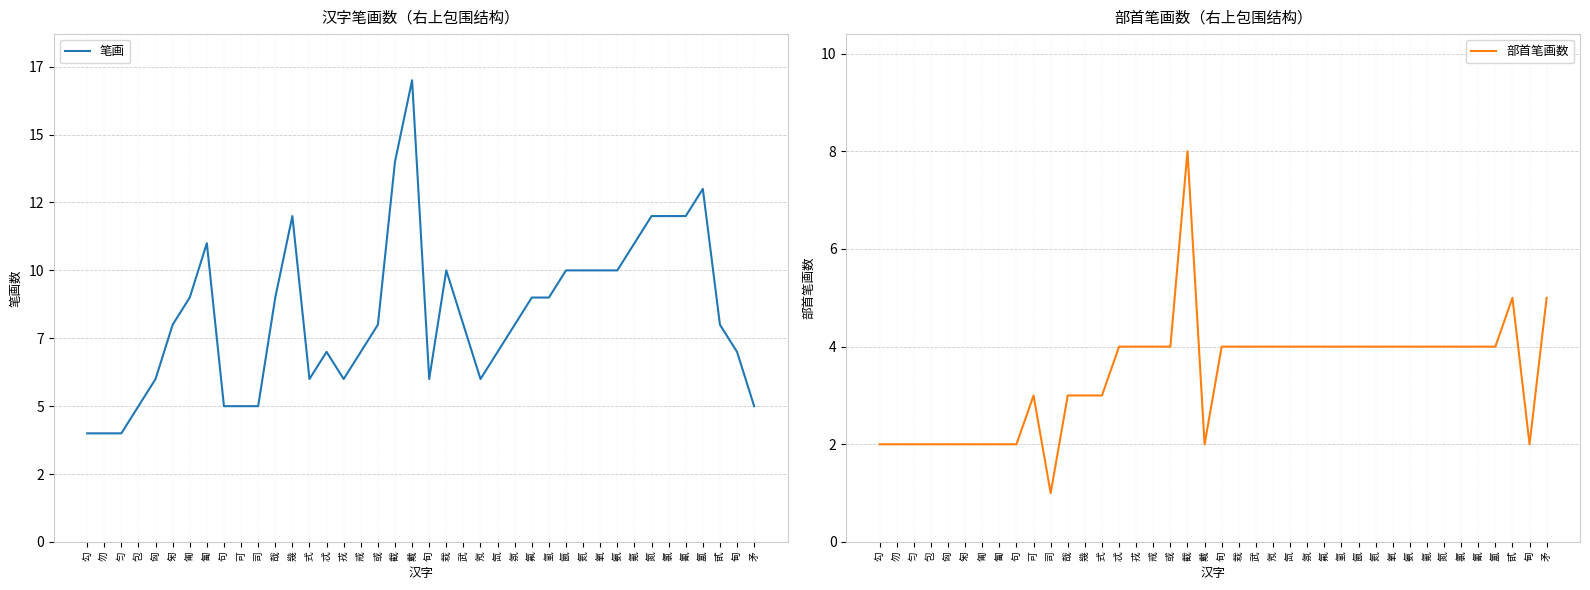

What are all the series names shown in the legend?

笔画, 部首笔画数